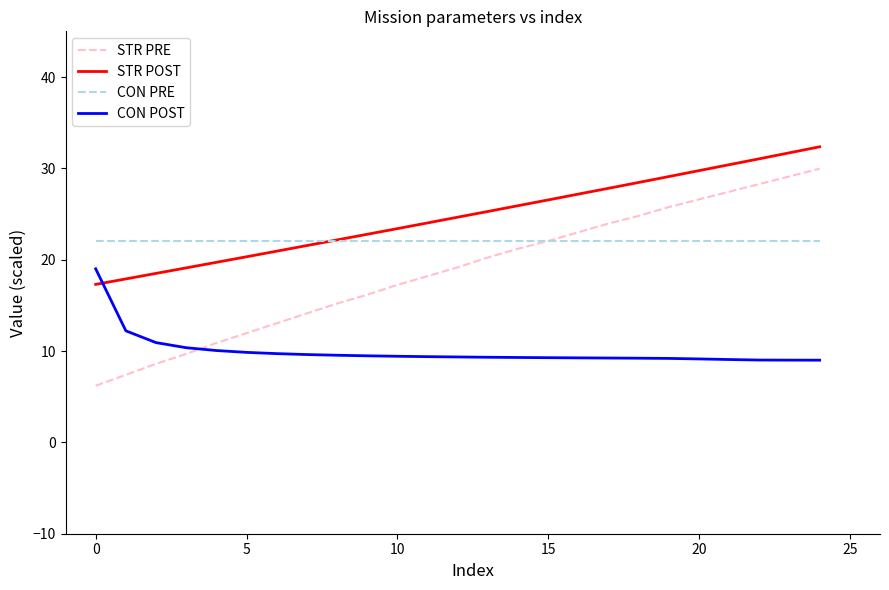

List the series in order of their overall mean, highest first.

STR POST, CON PRE, STR PRE, CON POST